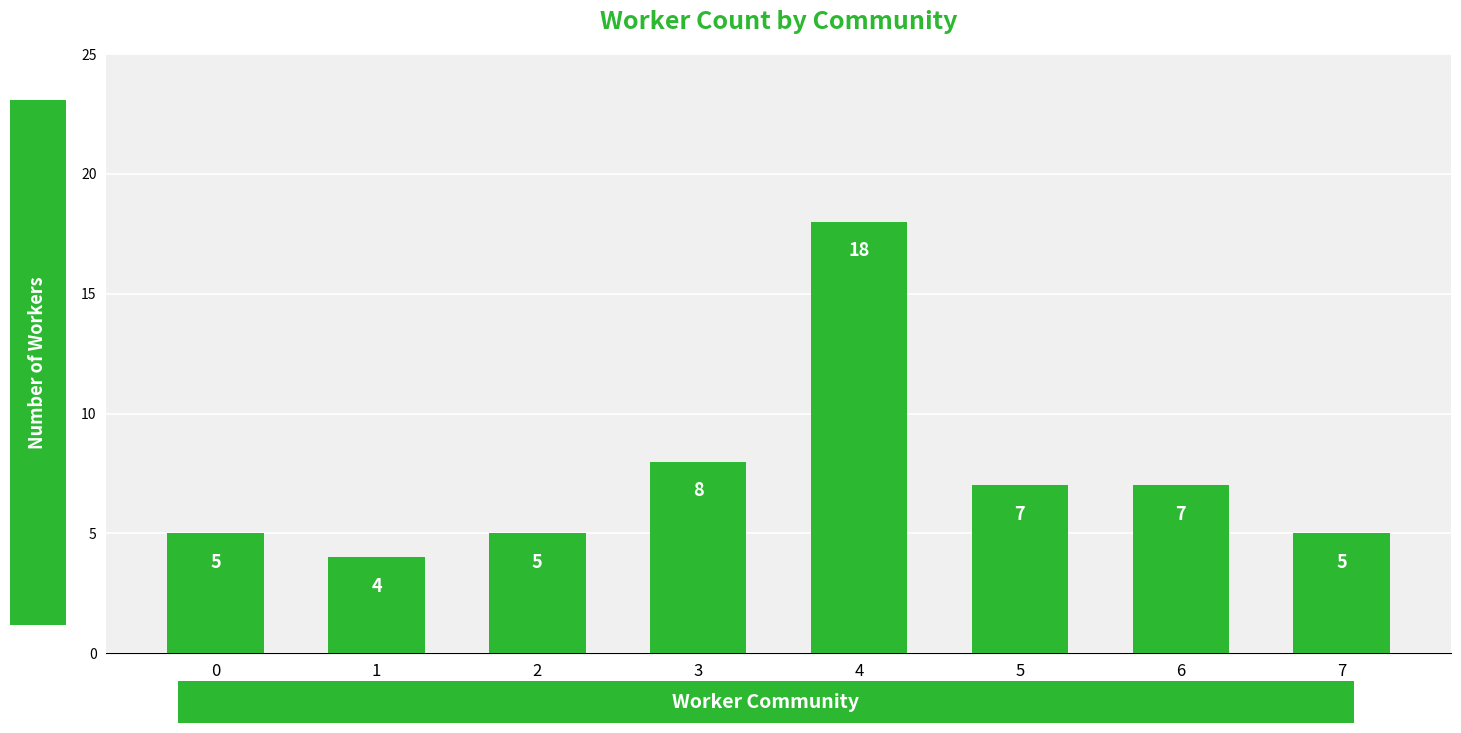

How many data points are less than 7?

4